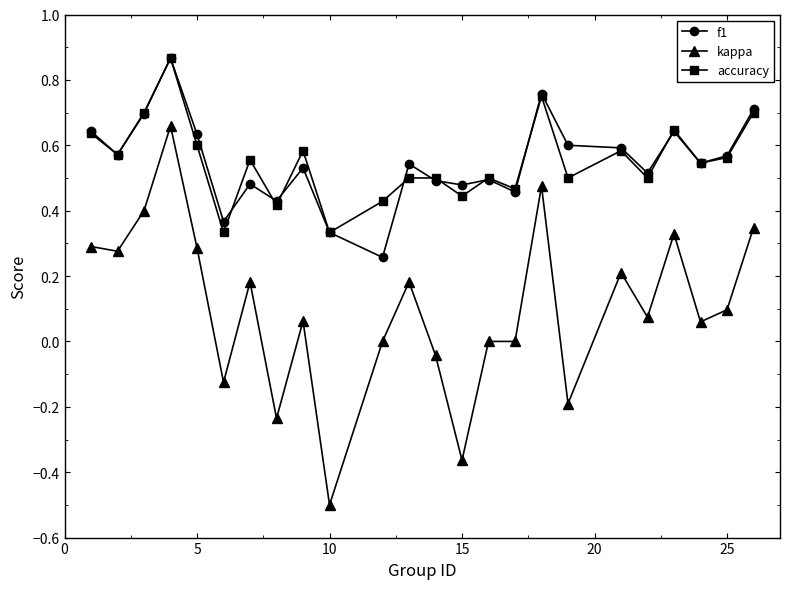

What is the smallest value displayed?

-0.5